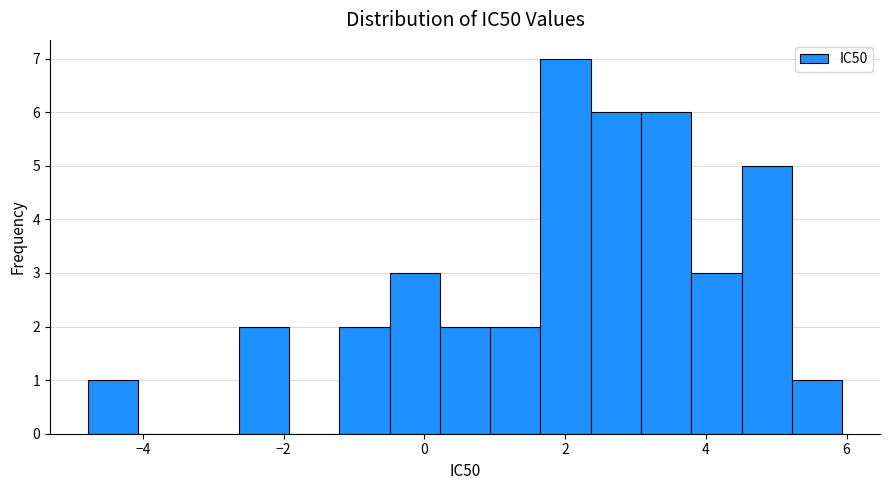

Read against the x-axis, roughly where is the centre of the tallest bar?

2.0